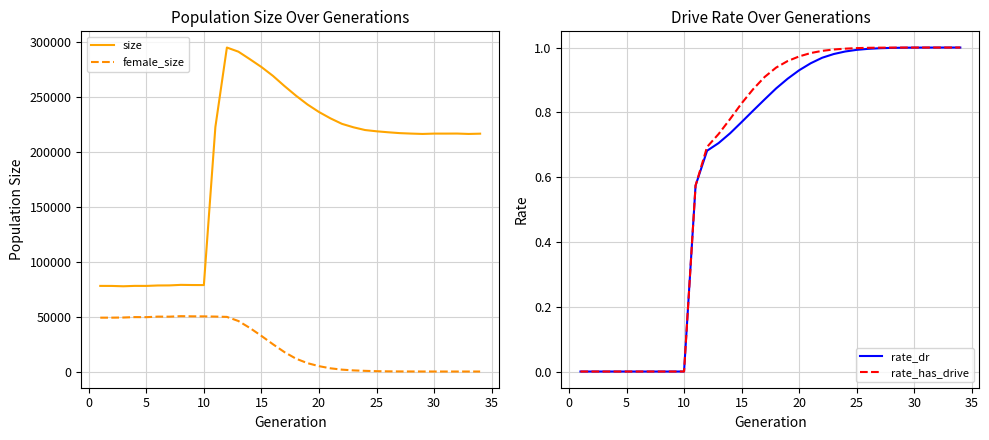

True or false: female_size and size intersect in this chart.

False